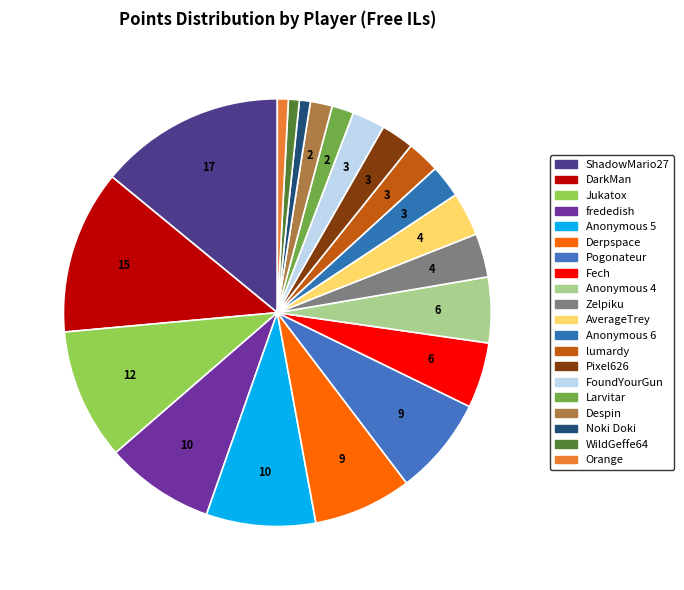

Which slice is the smallest?

Noki Doki